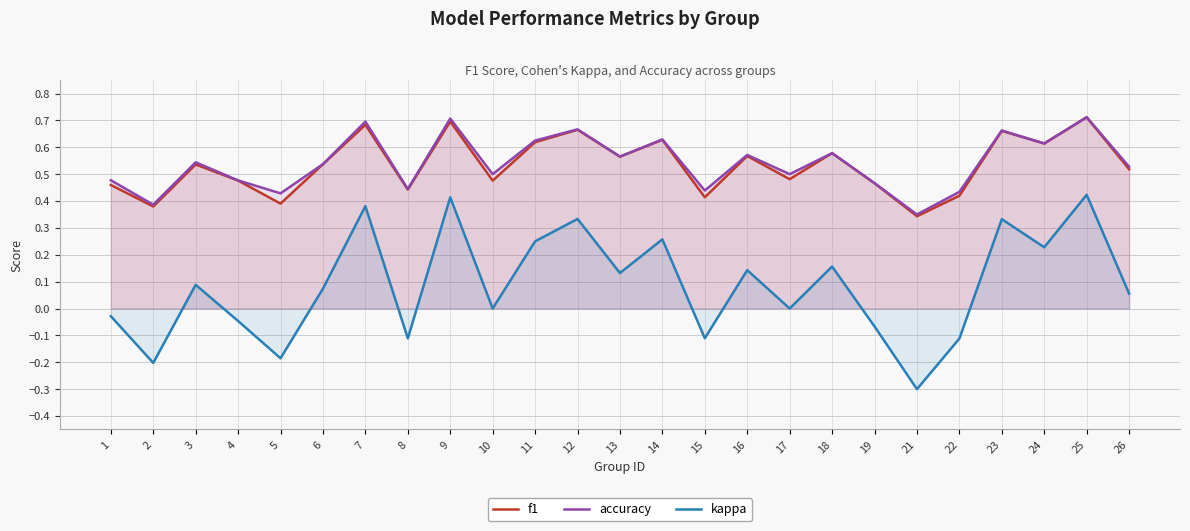

What is the greatest value displayed?

0.7